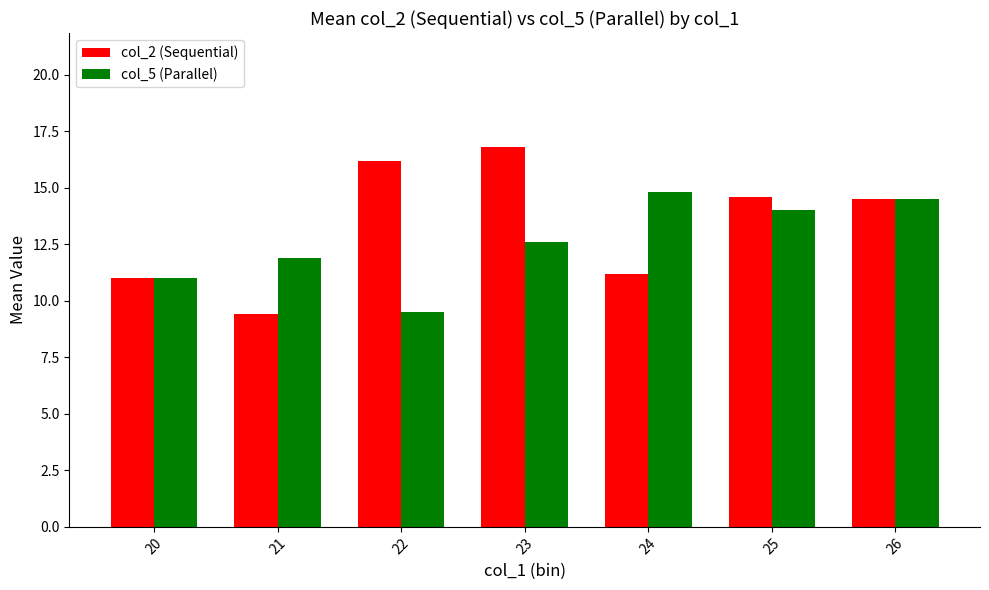

At which label does col_2 (Sequential) first exceed 14?

22